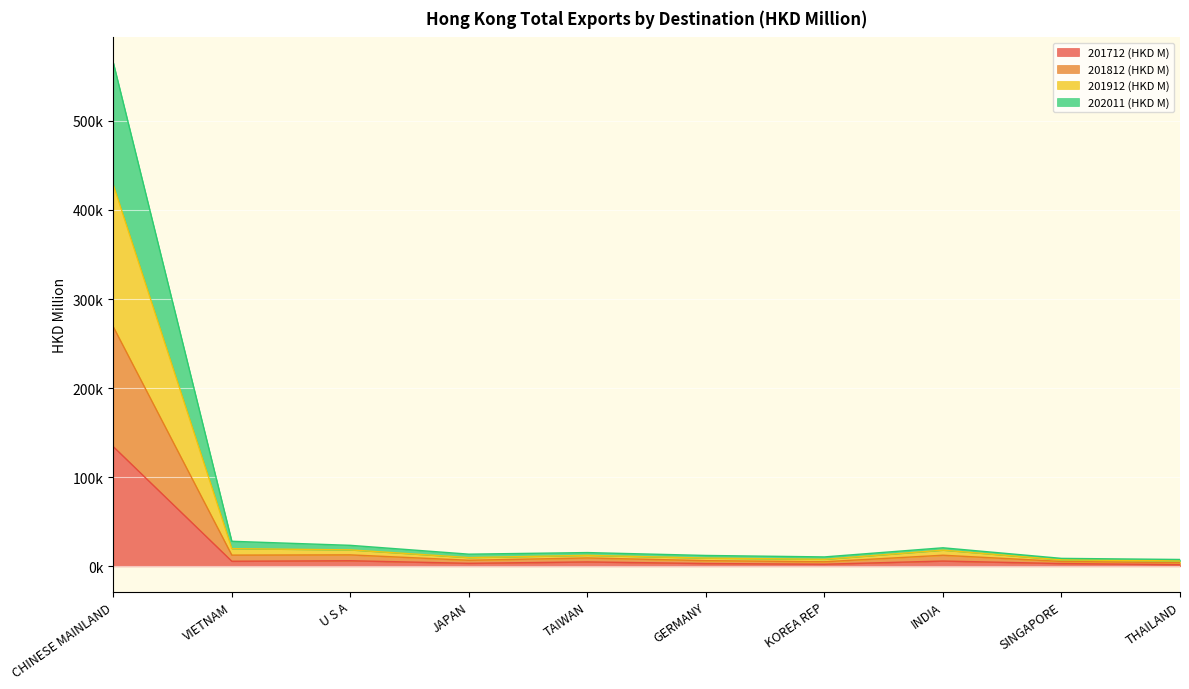

What is the value of the 201812 (HKD M) point at the 3rd from the left?

18472.5